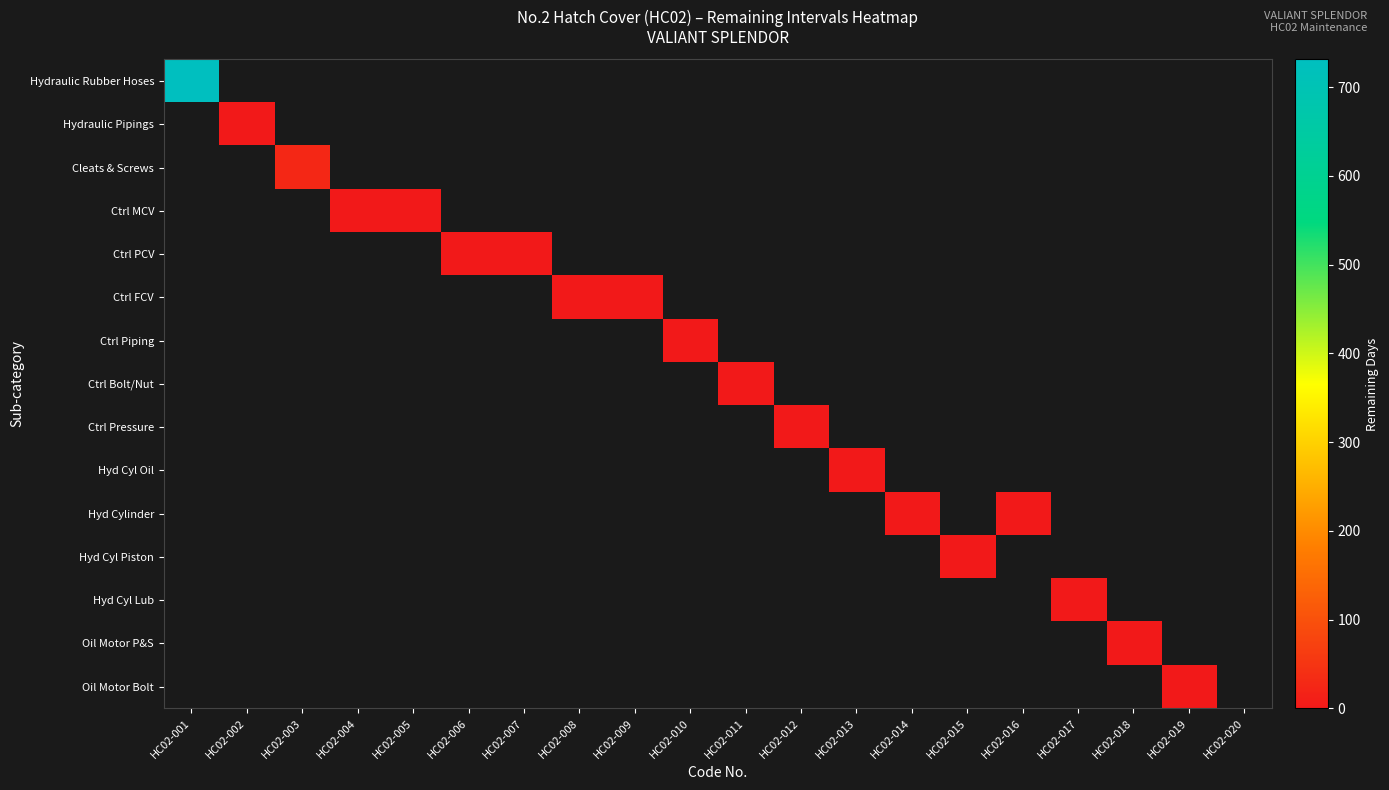

Which has a higher value, HC02-012 or HC02-013?

HC02-013